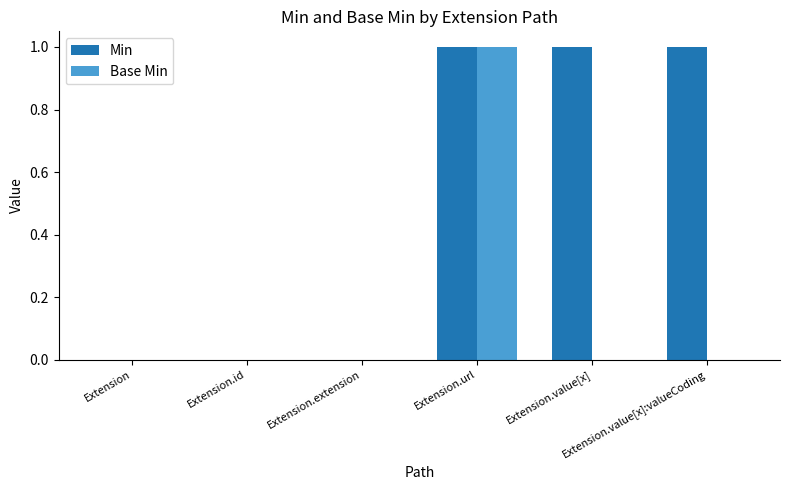

Reading left to right, list all the values displayed in this chart.

Min: Extension=0	Extension.id=0	Extension.extension=0	Extension.url=1	Extension.value[x]=1	Extension.value[x]:valueCoding=1
Base Min: Extension=0	Extension.id=0	Extension.extension=0	Extension.url=1	Extension.value[x]=0	Extension.value[x]:valueCoding=0